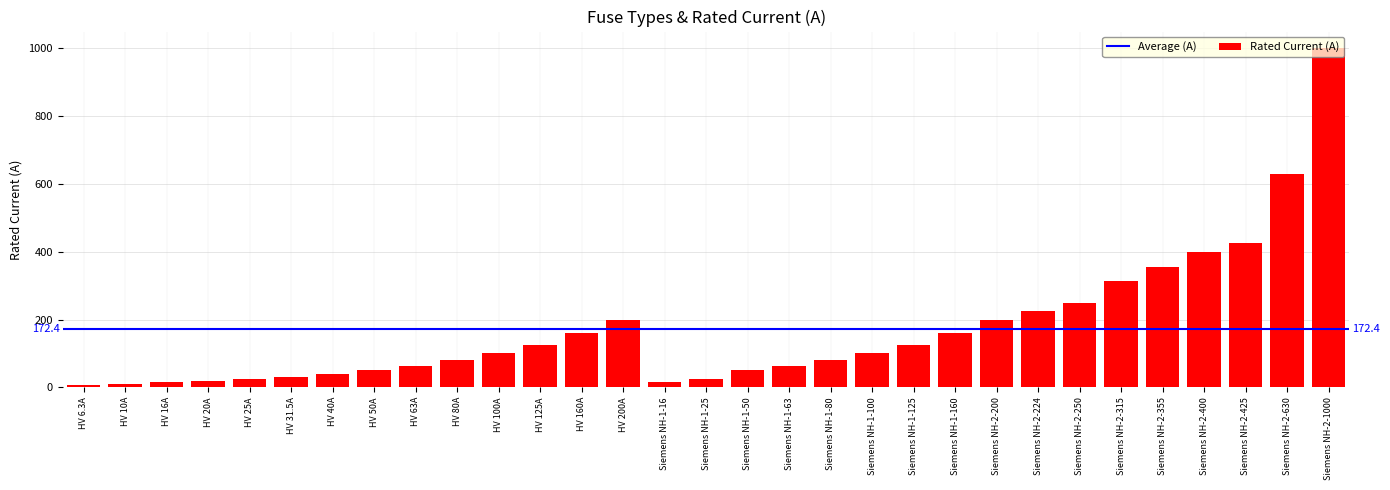

What is the label of the 17th bar from the left?

Siemens NH-1-50